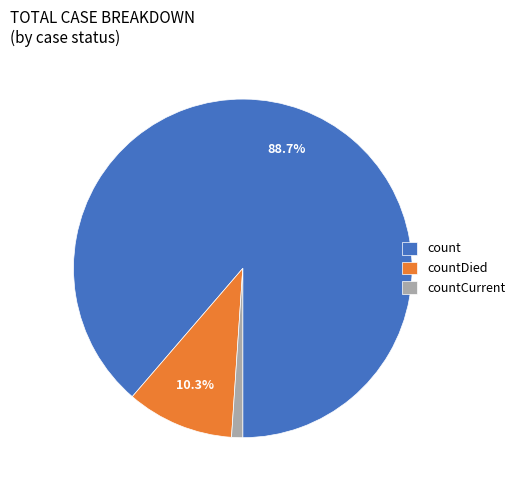

Count the number of slices in the pie.

3